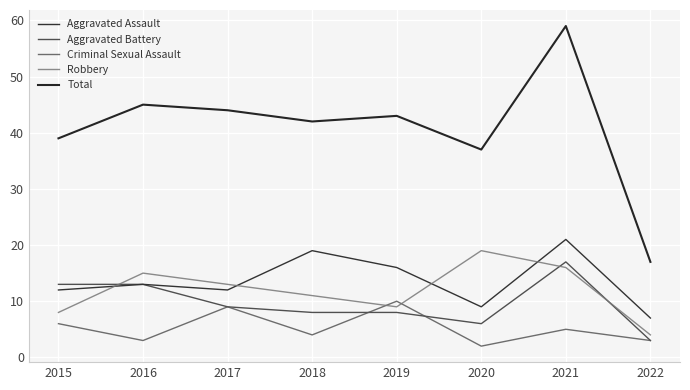

True or false: Robbery has a value of 23 at 2016.

False